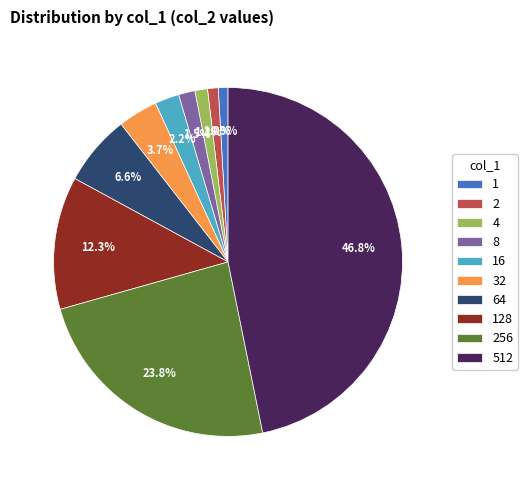

Between 32 and 1, which is larger?

32